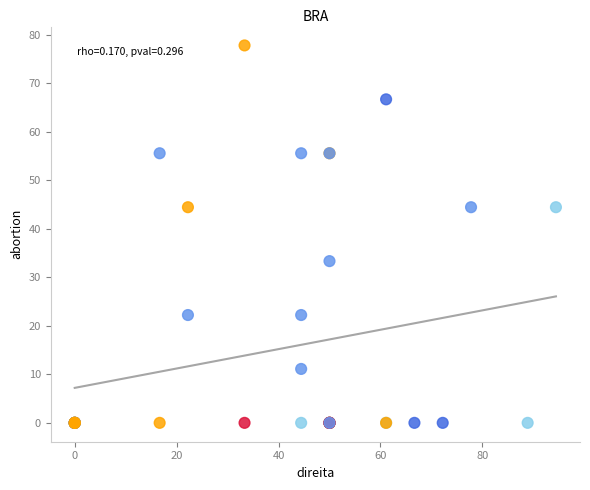

What Y value in the scatter plot is closest to 38?

33.3